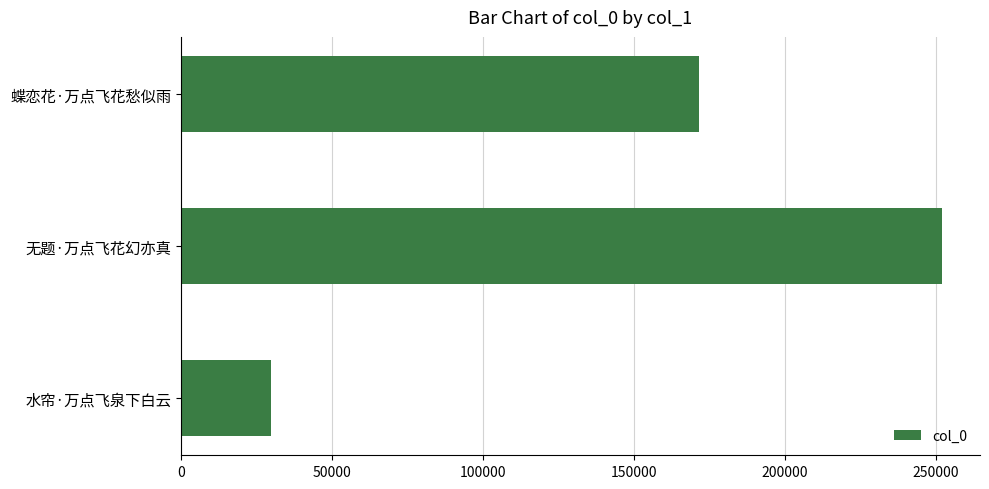

Between 无题·万点飞花幻亦真 and 水帘·万点飞泉下白云, which is larger?

无题·万点飞花幻亦真